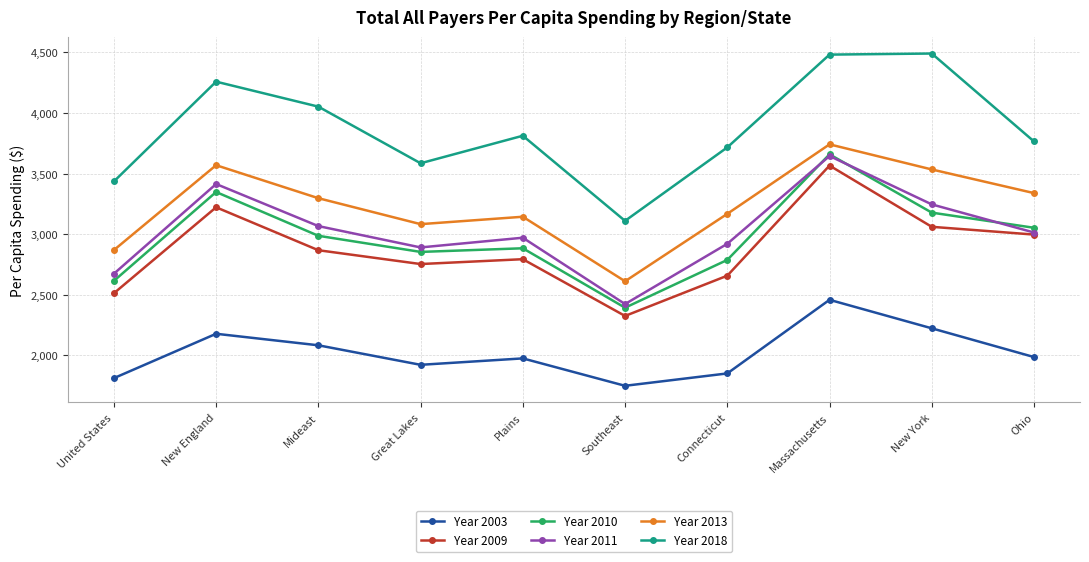

Count the number of data series in this chart.

6